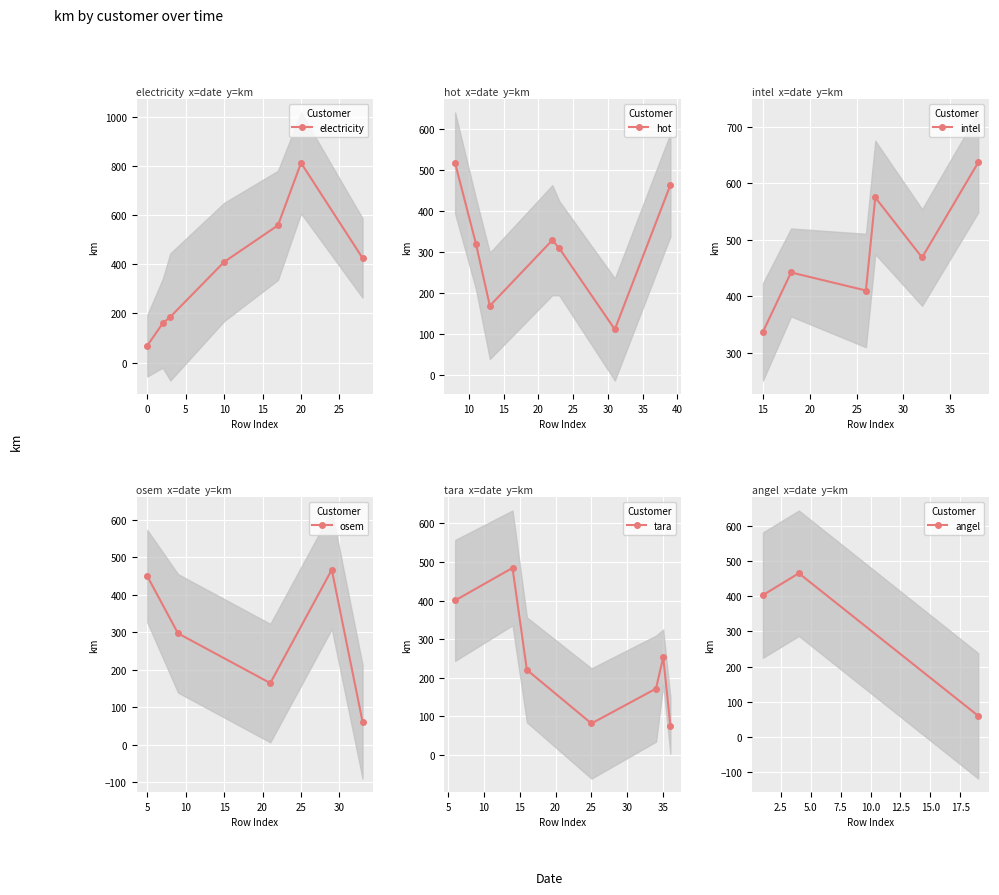

How many interior local peaks does the electricity series have?

1